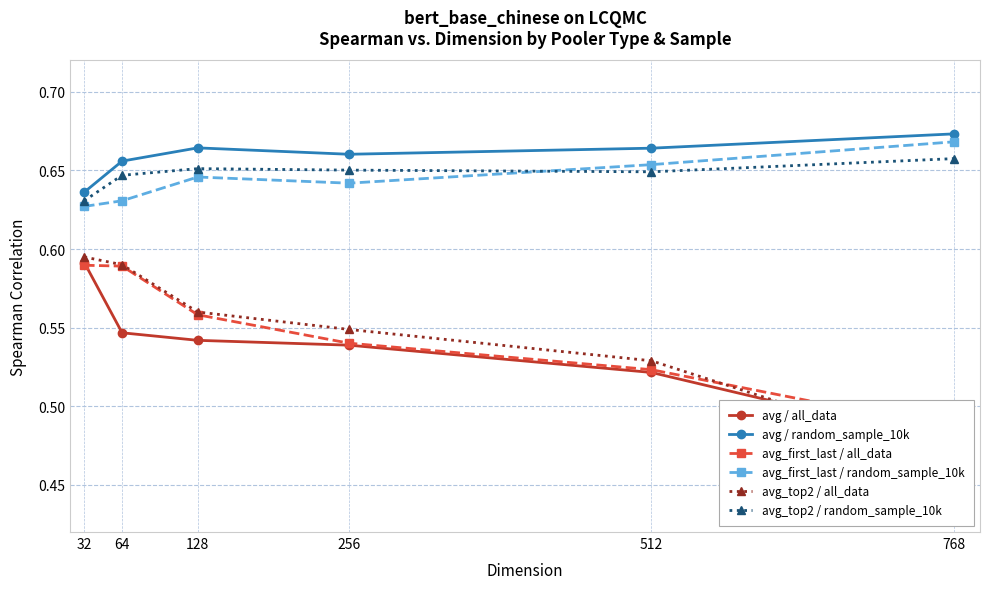

How many times do avg_top2 / random_sample_10k and avg_first_last / random_sample_10k cross each other?

1